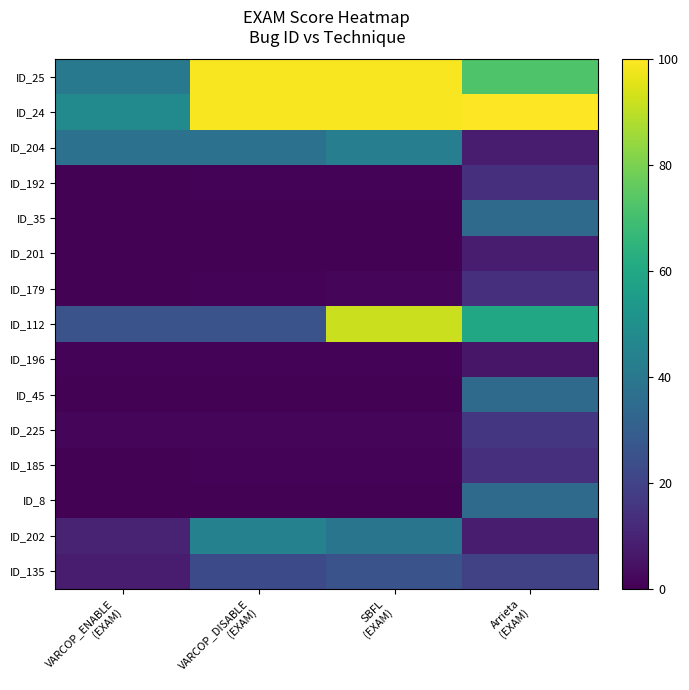

Which has a higher value, VARCOP_DISABLE
(EXAM) or VARCOP_ENABLE
(EXAM)?

VARCOP_DISABLE
(EXAM)